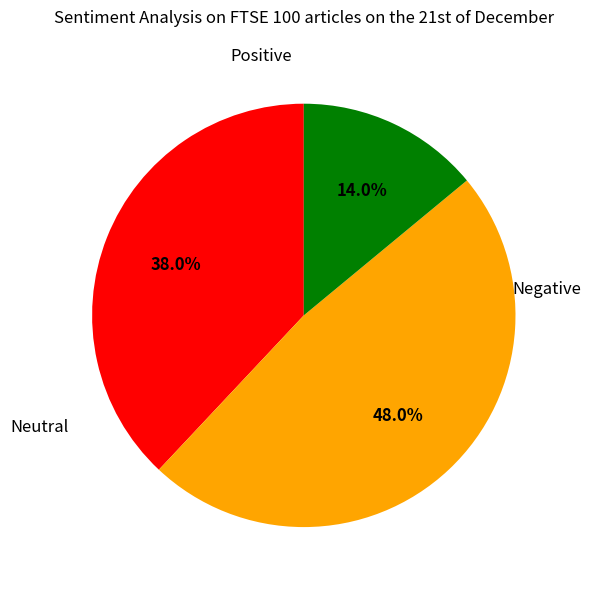

Is there any slice that represents more than half of the pie?

No